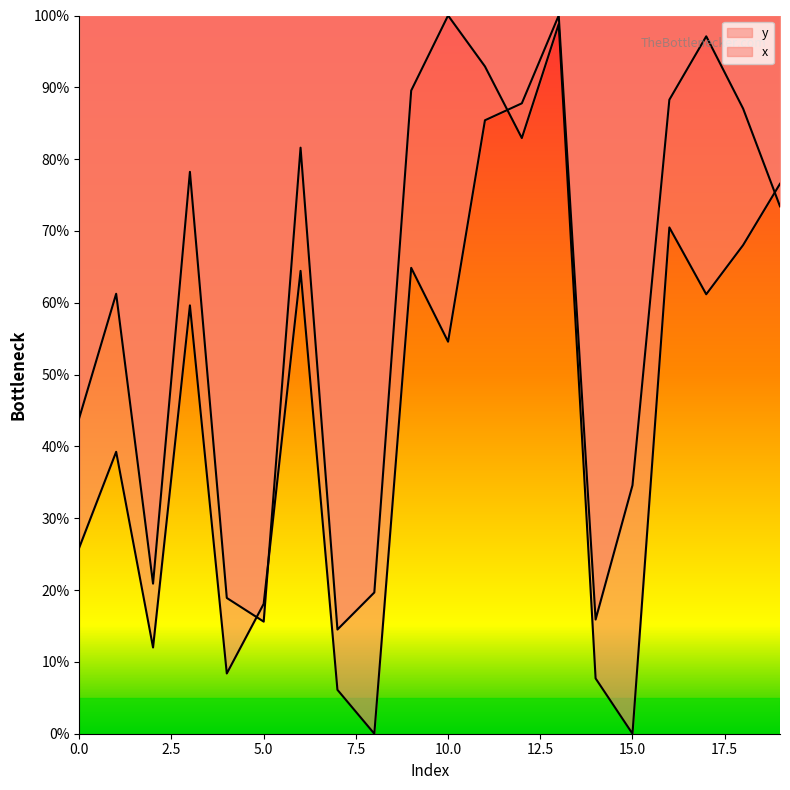

Read the x value at 7.

14.5